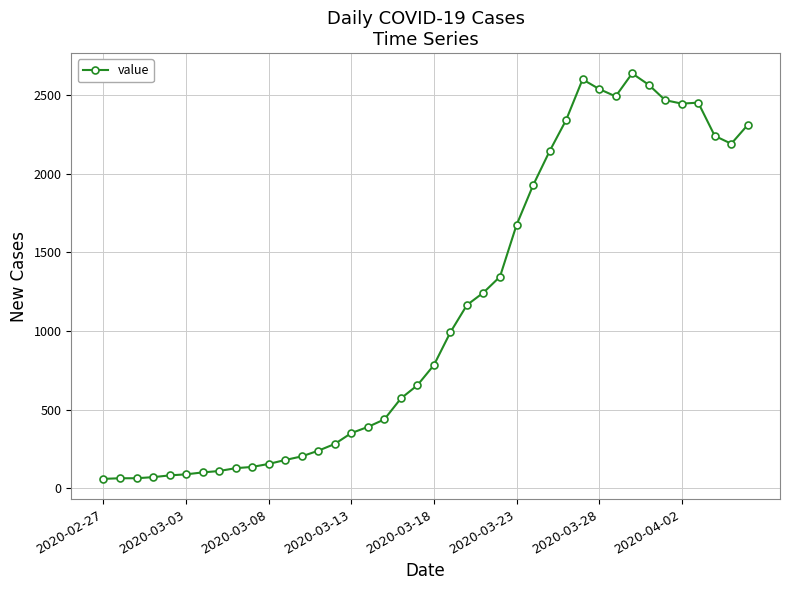

Is this an area chart (filled region under the line)?

No